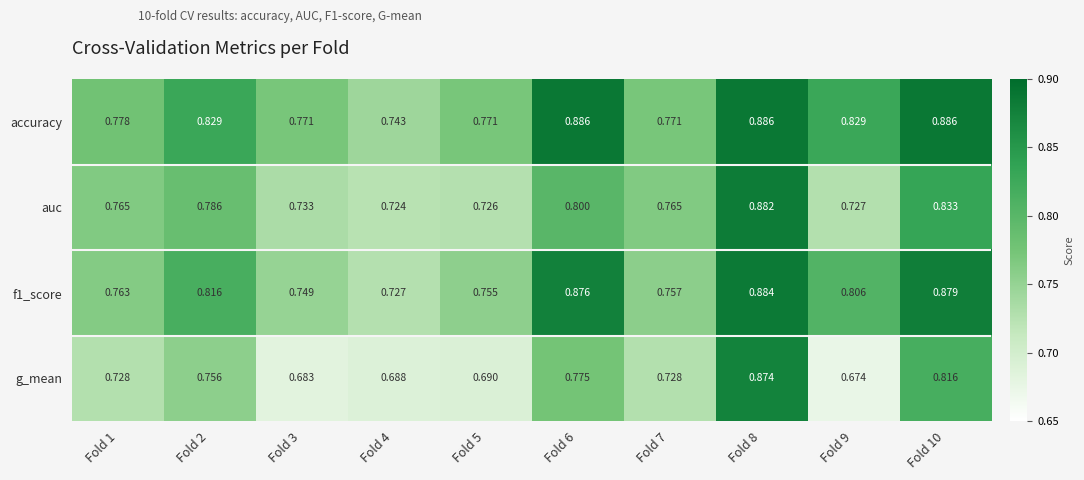

Which series has the largest range (max minus min)?

g_mean